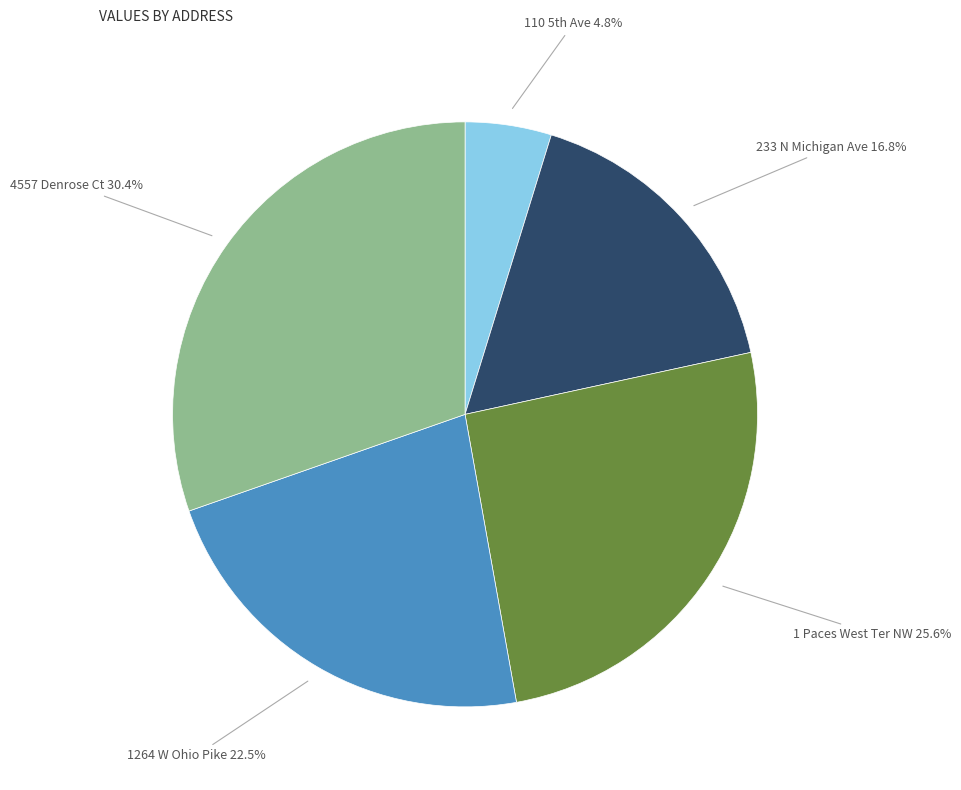

True or false: 1 Paces West Ter NW accounts for 26% of the total.

True